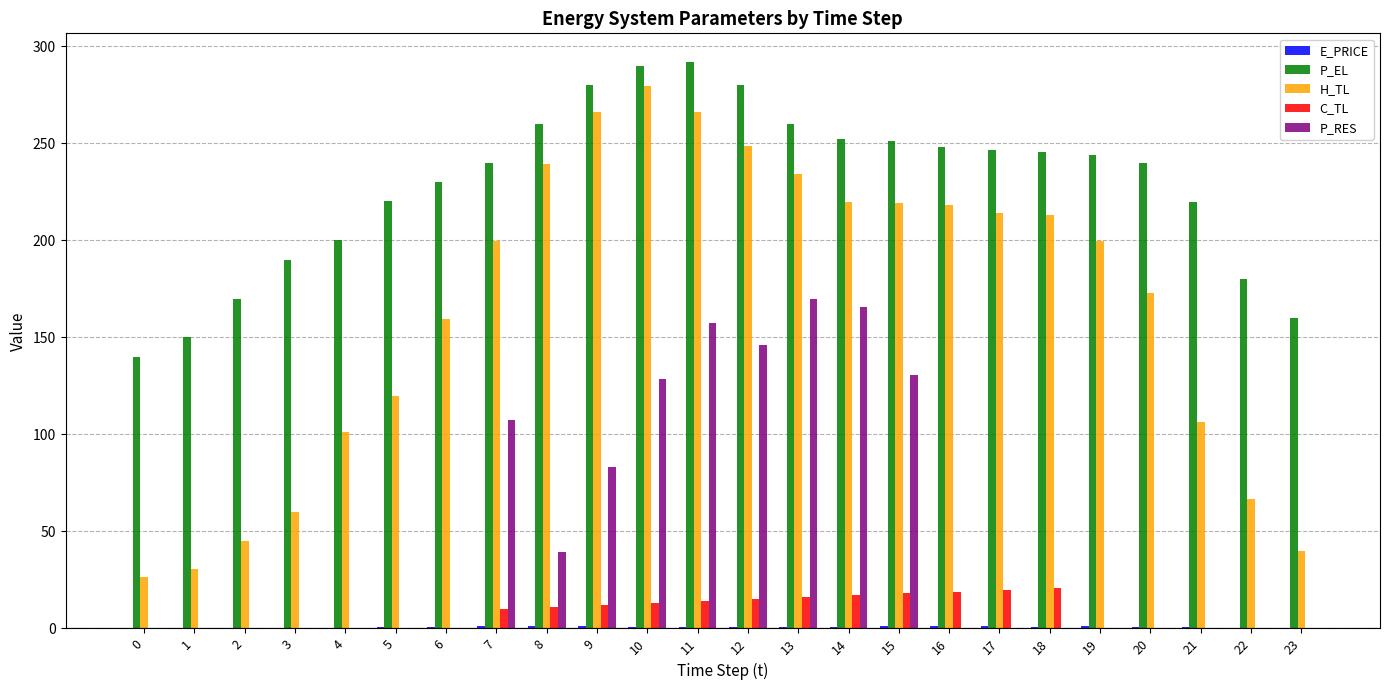

Is the value of C_TL at 8 greater than the value of P_RES at 1?

Yes